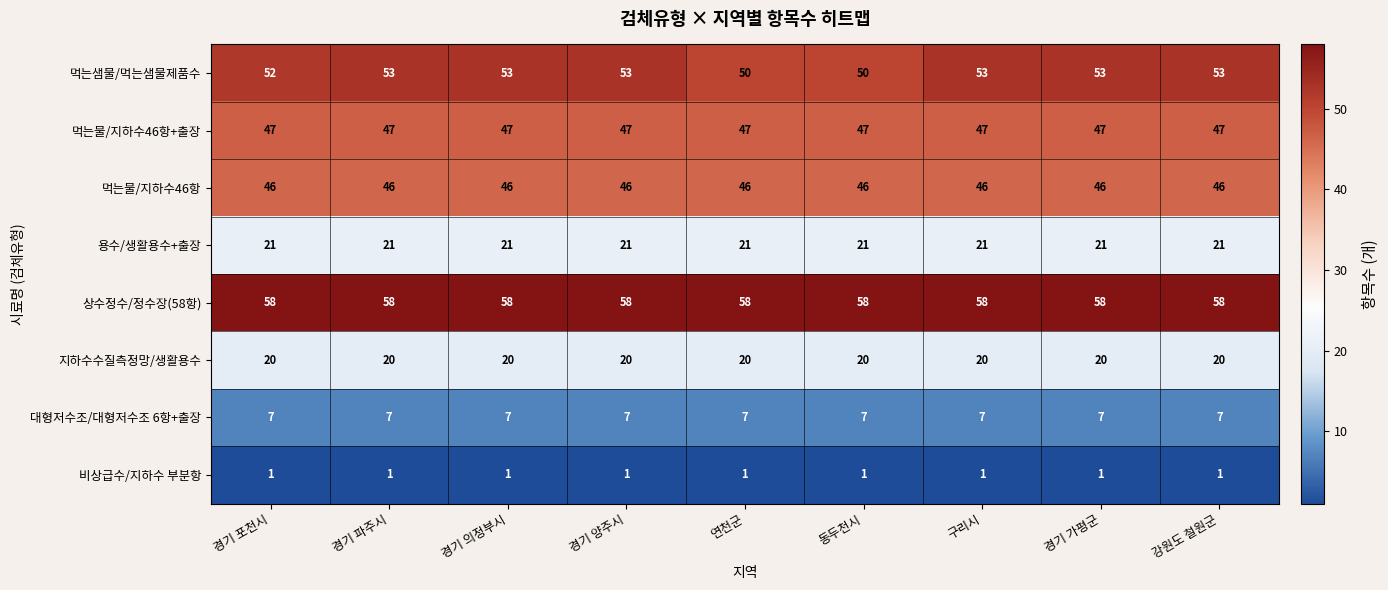

How many series are shown in this chart?

8